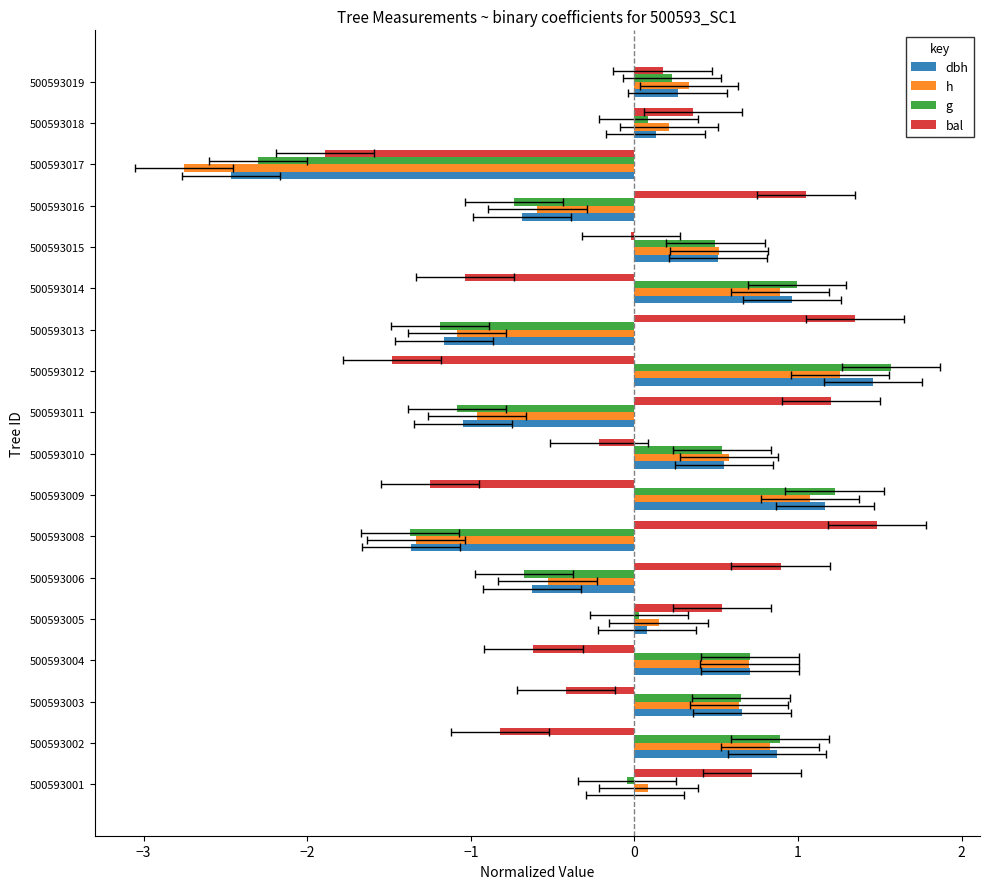

What position from the left is 10?

11